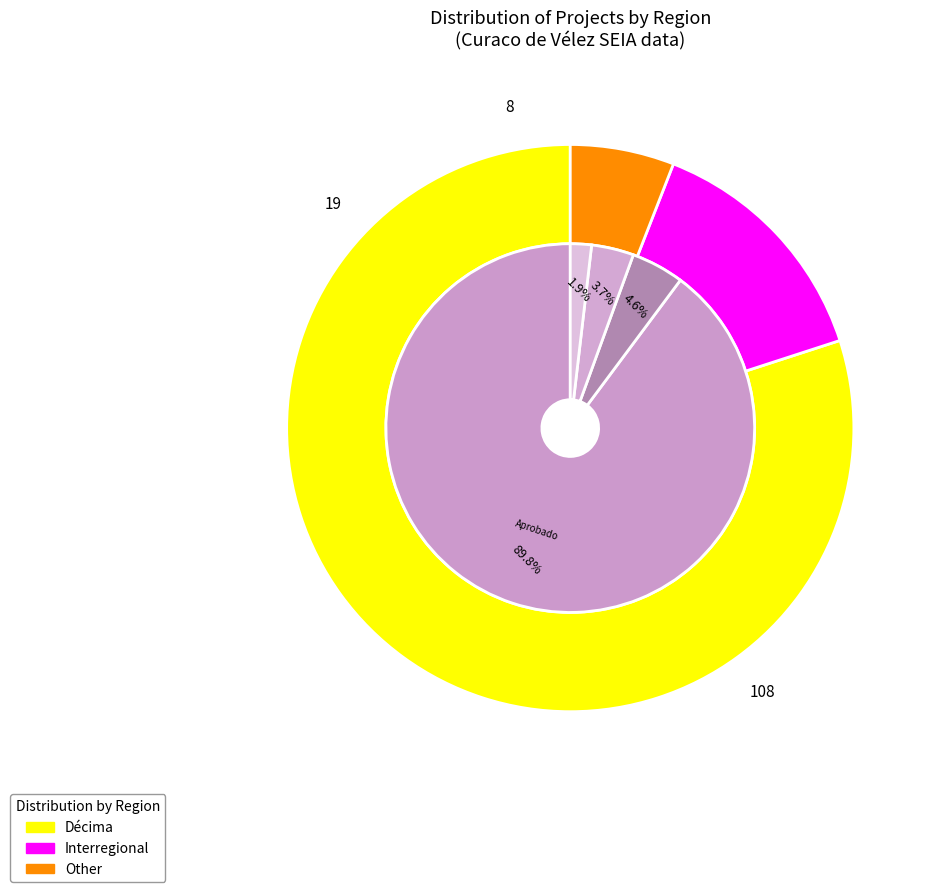

Is it true that Décima is 80% of the pie?

True